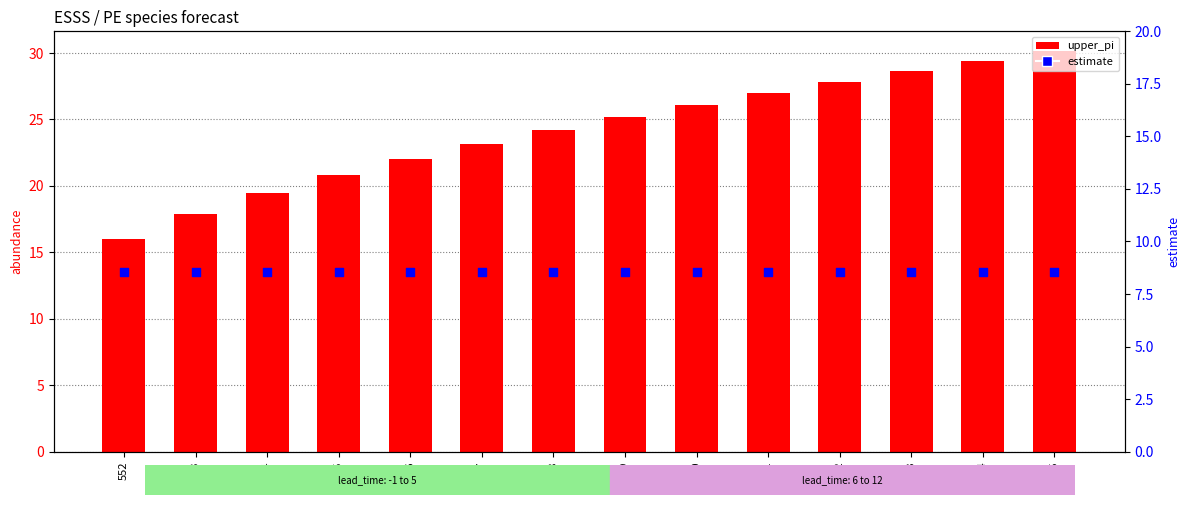

Is the value of upper_pi at 563 greater than the value of estimate at 561?

Yes